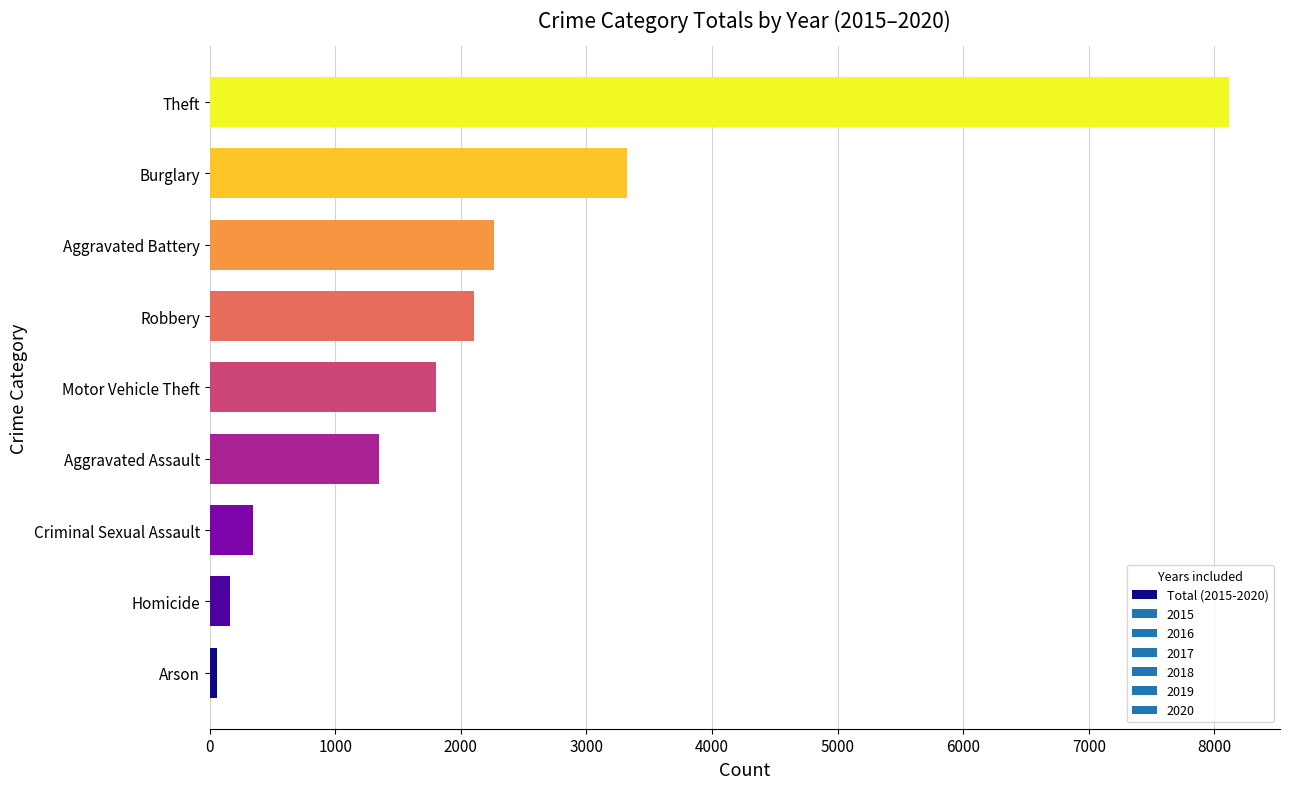

Which has a higher value, Burglary or Criminal Sexual Assault?

Burglary